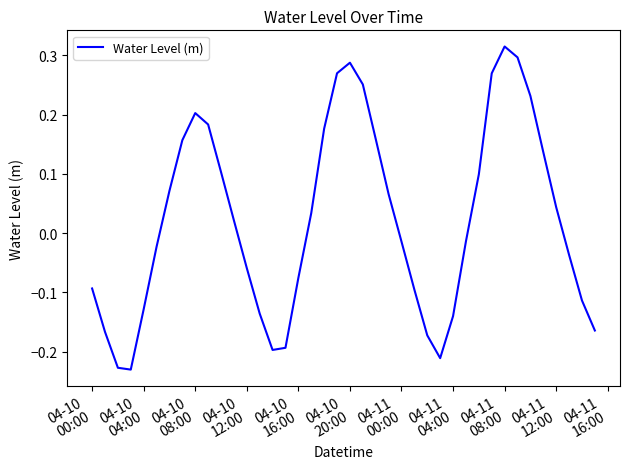

What is the difference between the maximum and minimum values?

0.5